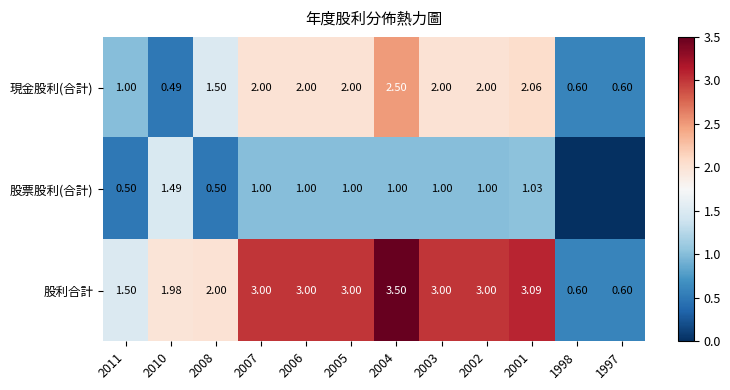

Rank the series at 2005 from lowest to highest value.

股票股利(合計), 現金股利(合計), 股利合計